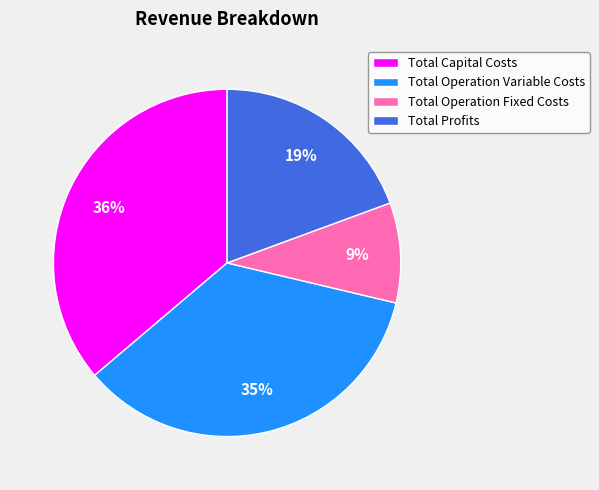

Does Total Capital Costs account for over 50% of the chart?

No